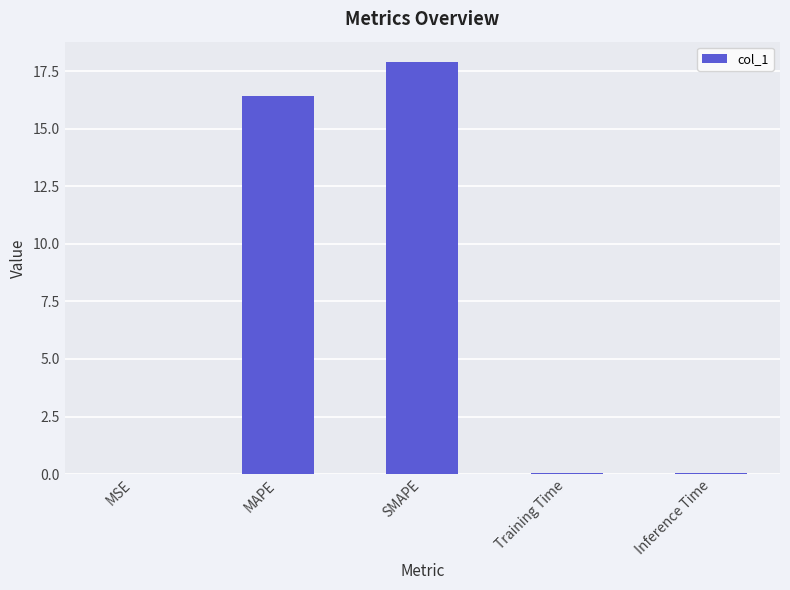

What is the average value?

6.9